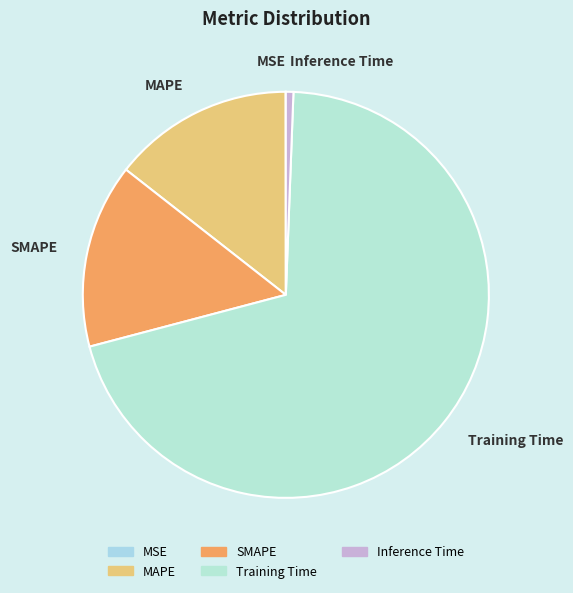

Is it true that Training Time is 70% of the pie?

True